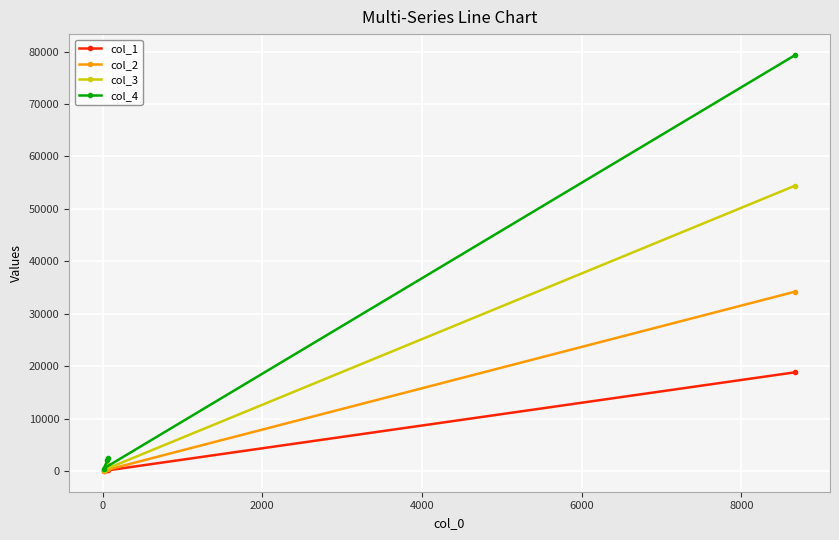

Which series has the widest spread of values?

col_4